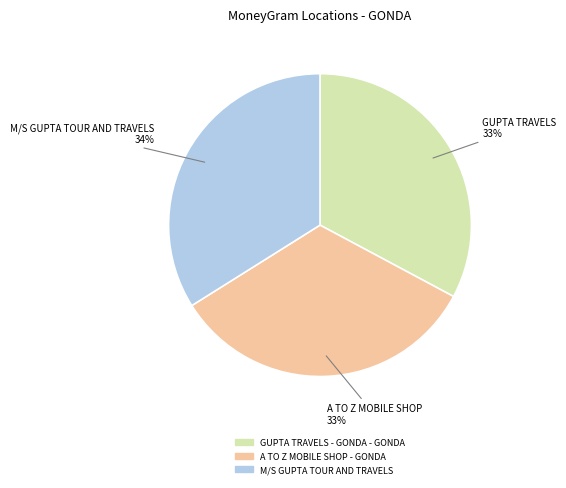

Combined, do GUPTA TRAVELS - GONDA - GONDA and A TO Z MOBILE SHOP - GONDA account for over 50%?

Yes